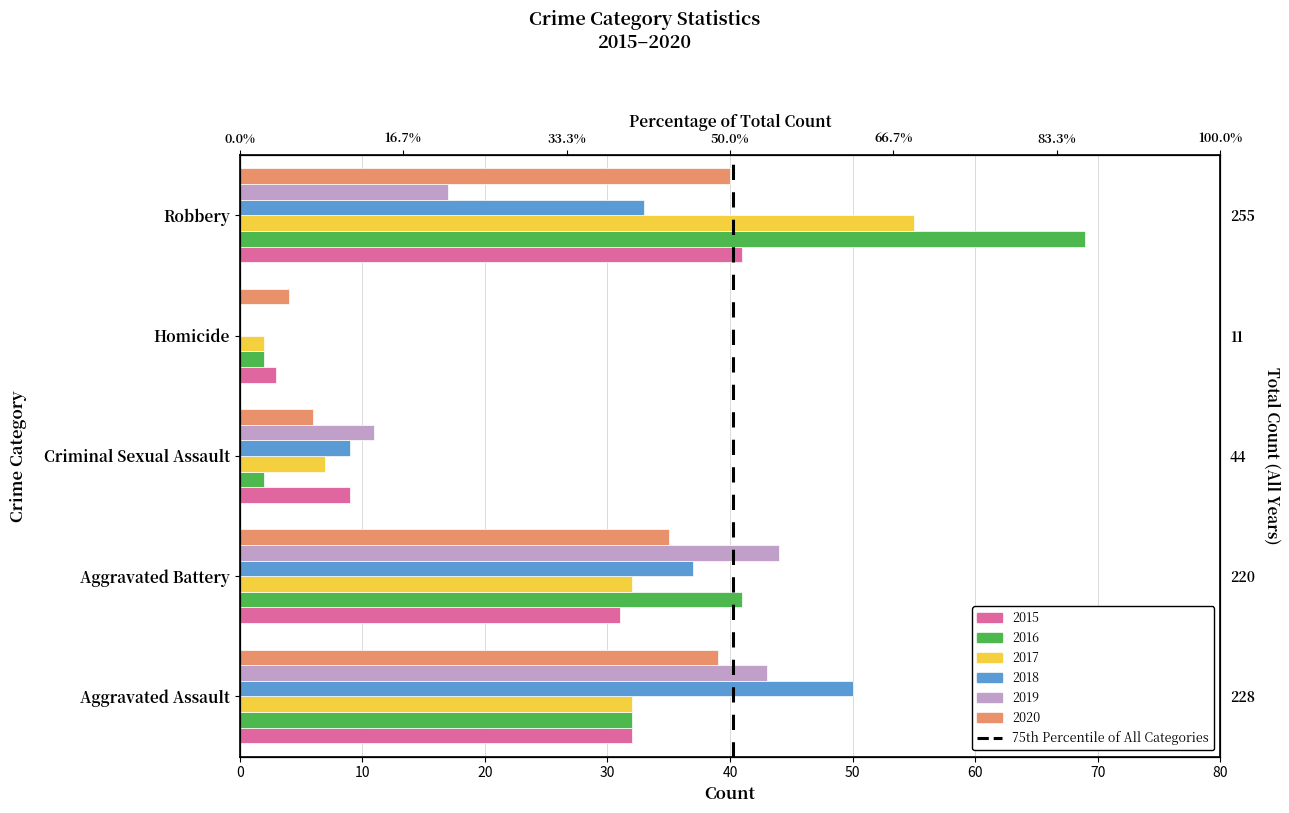

Reading right to left, list all the values displayed in this chart.

2015: 41	3	9	31	32
2016: 69	2	2	41	32
2017: 55	2	7	32	32
2018: 33	0	9	37	50
2019: 17	0	11	44	43
2020: 40	4	6	35	39